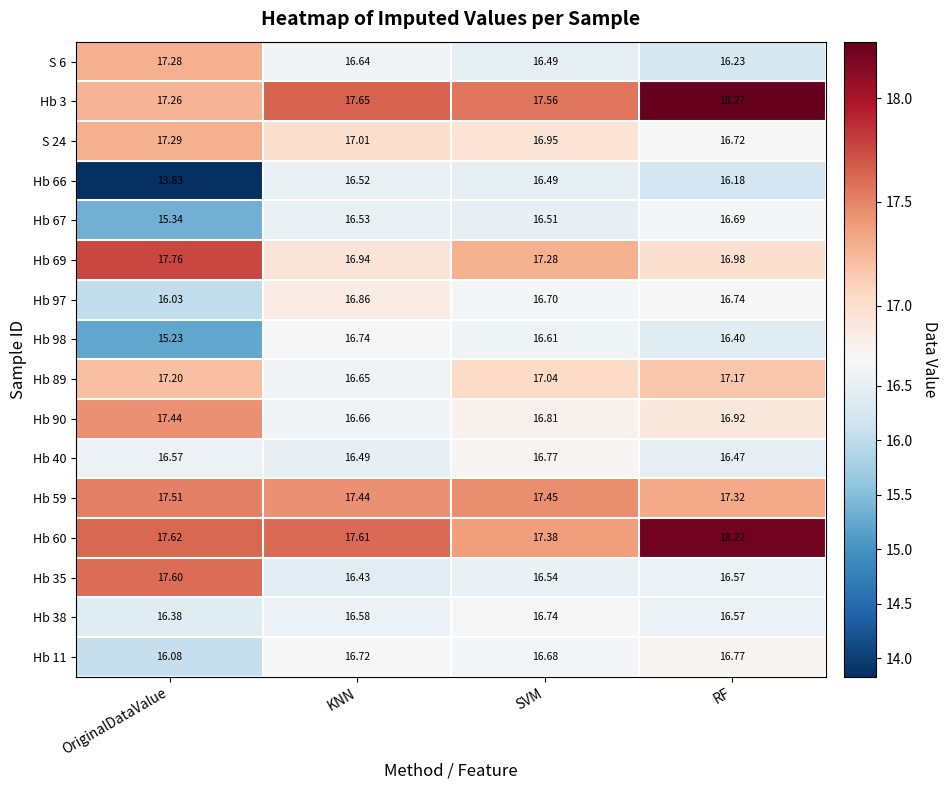

At which label does Hb 67 reach its peak?

RF